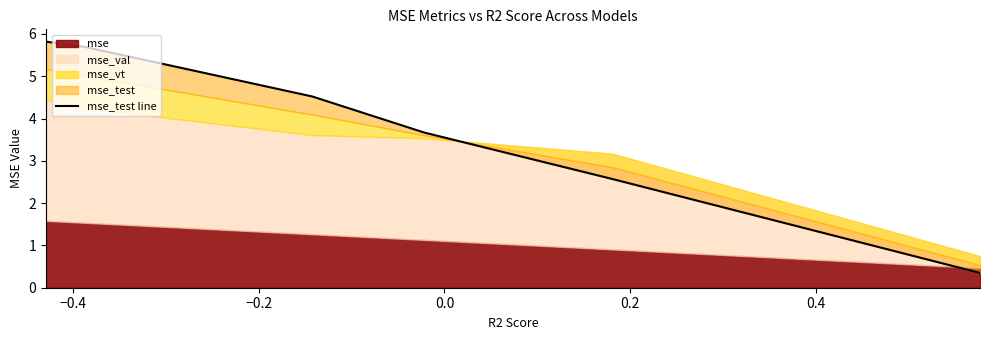

The value at −0.4 is 3.8. True or false?

False